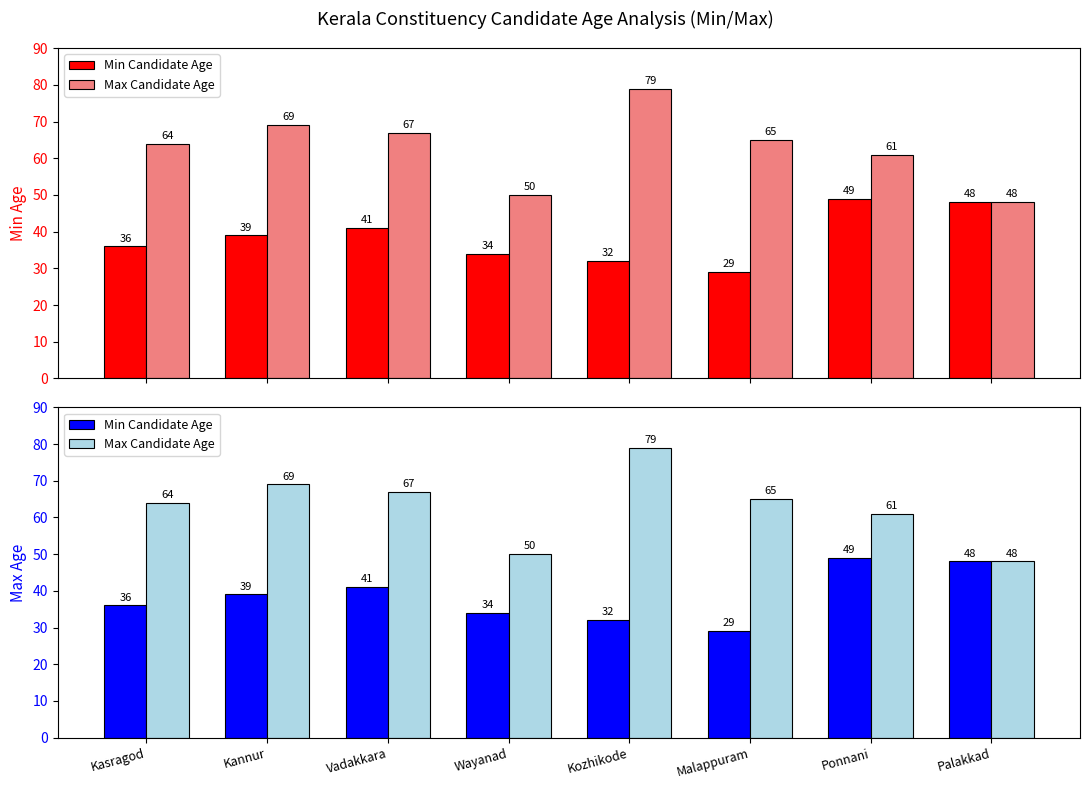

What is the minimum value for Min Candidate Age?

29